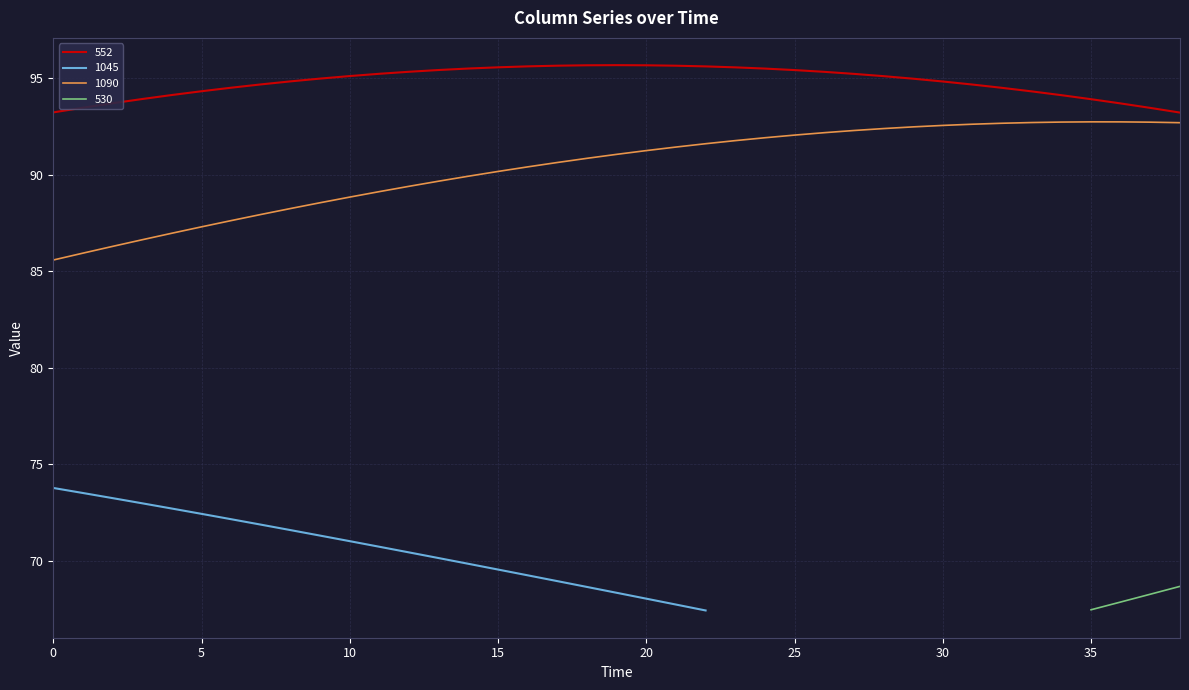

What is the difference between the 552 values at 20 and 32?

1.2